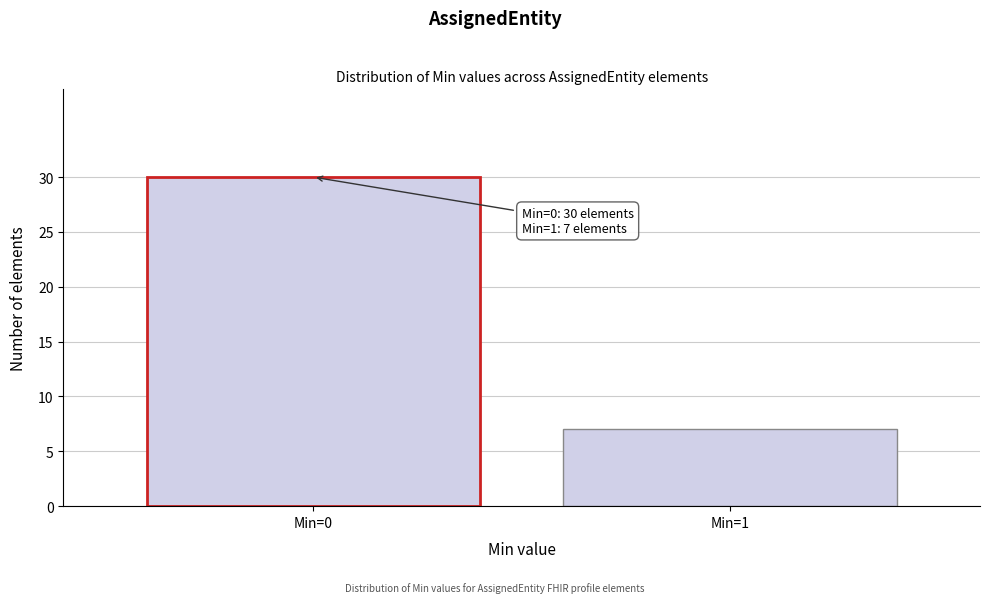

Reading left to right, extract all data points from this chart.

Min=0=30	Min=1=7